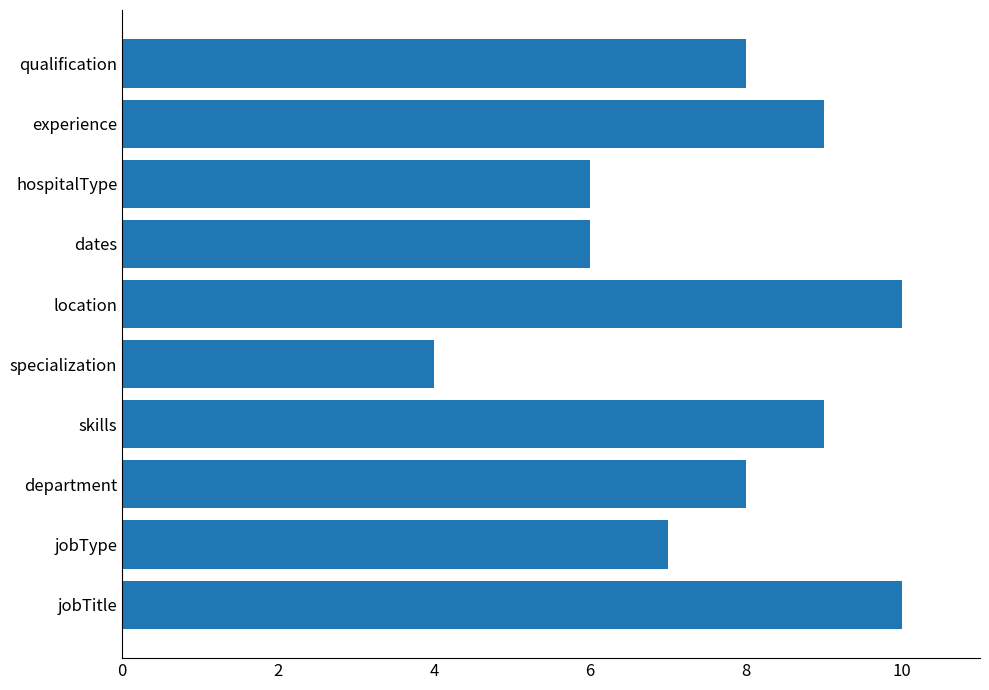

What is the change in value from hospitalType to qualification?

+2